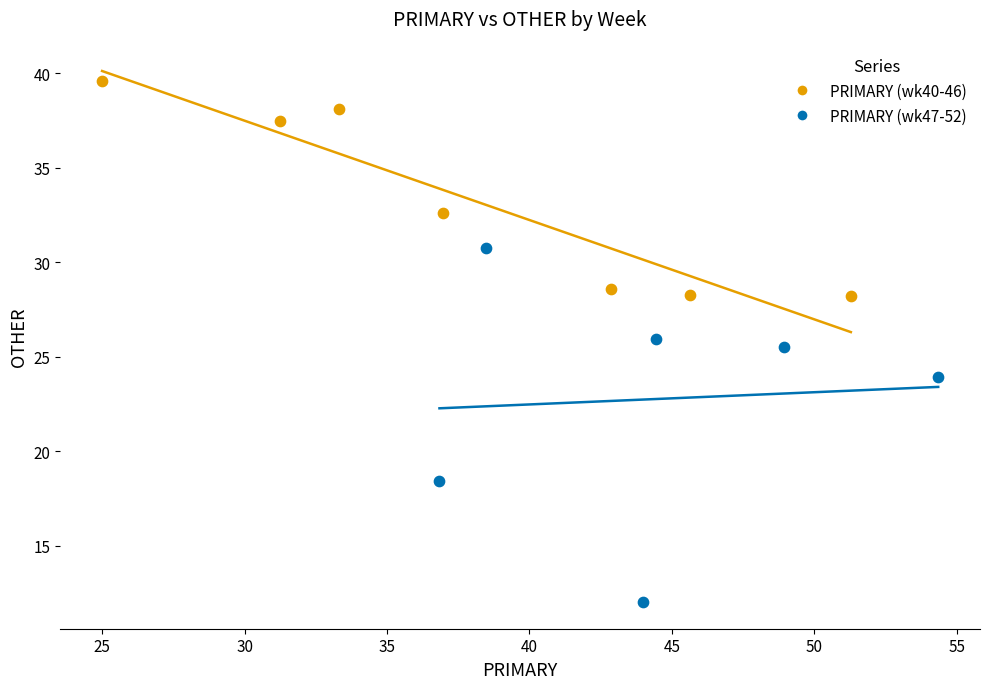

Which series contains the highest Y value?

PRIMARY (wk40-46)